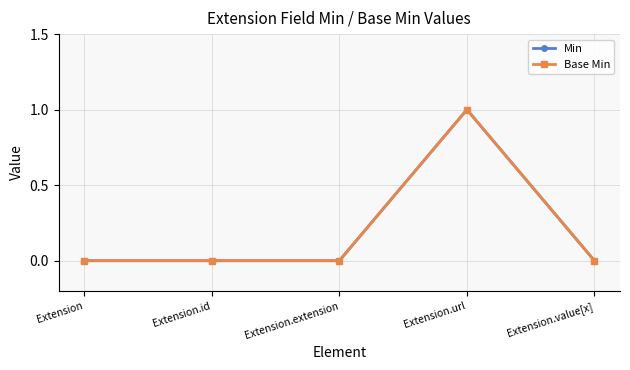

Is this an area chart (filled region under the line)?

No